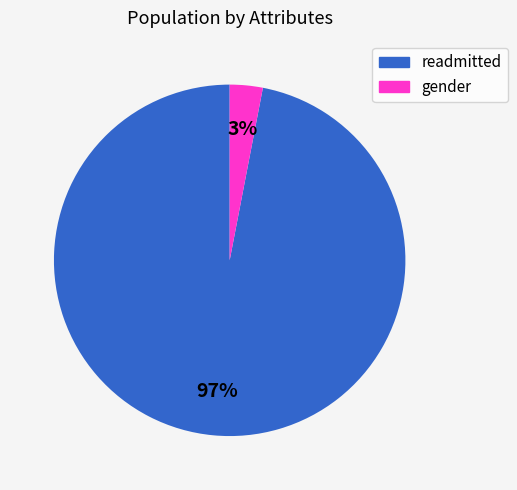

Which category accounts for the majority?

readmitted